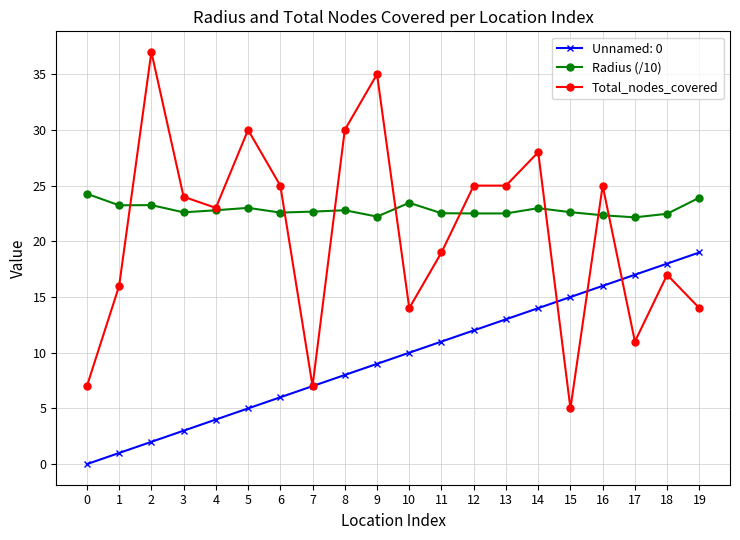

True or false: Radius (/10) has a value of 41.1 at 5.

False